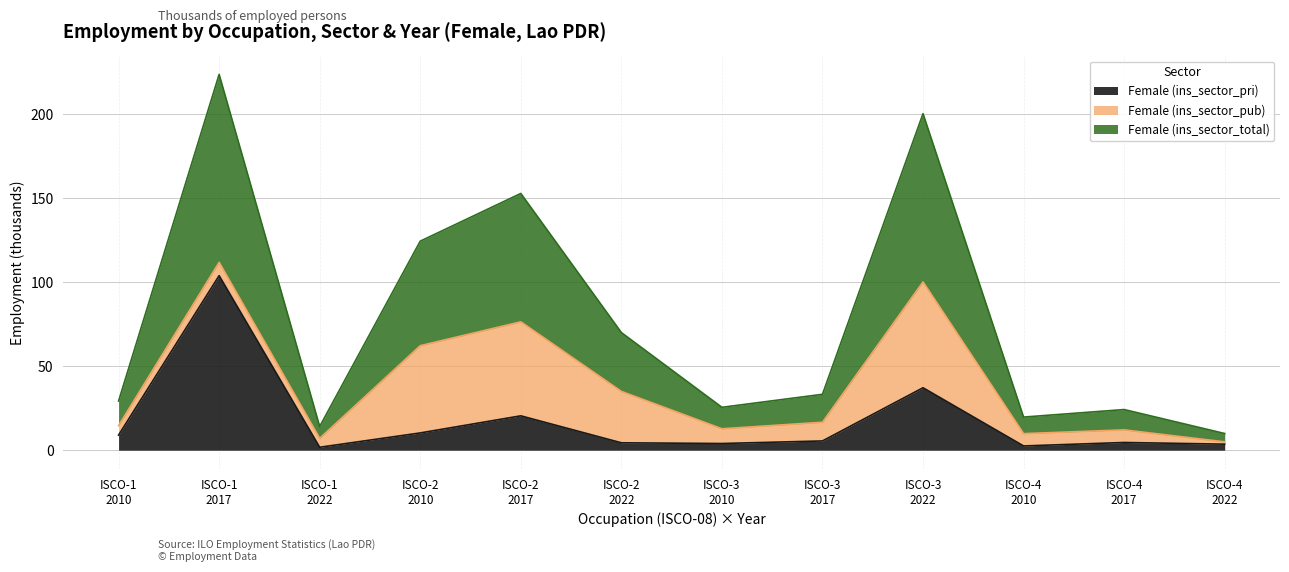

Is the value of Female (ins_sector_pri) at ISCO-4 2010 greater than the value of Female (ins_sector_total) at ISCO-4 2022?

No